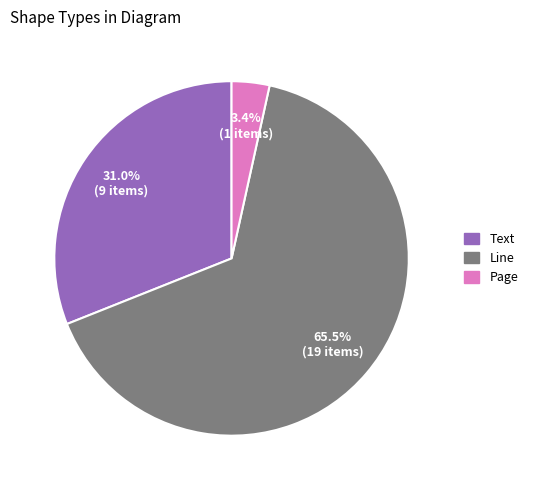

Is there a majority slice in this chart?

Yes